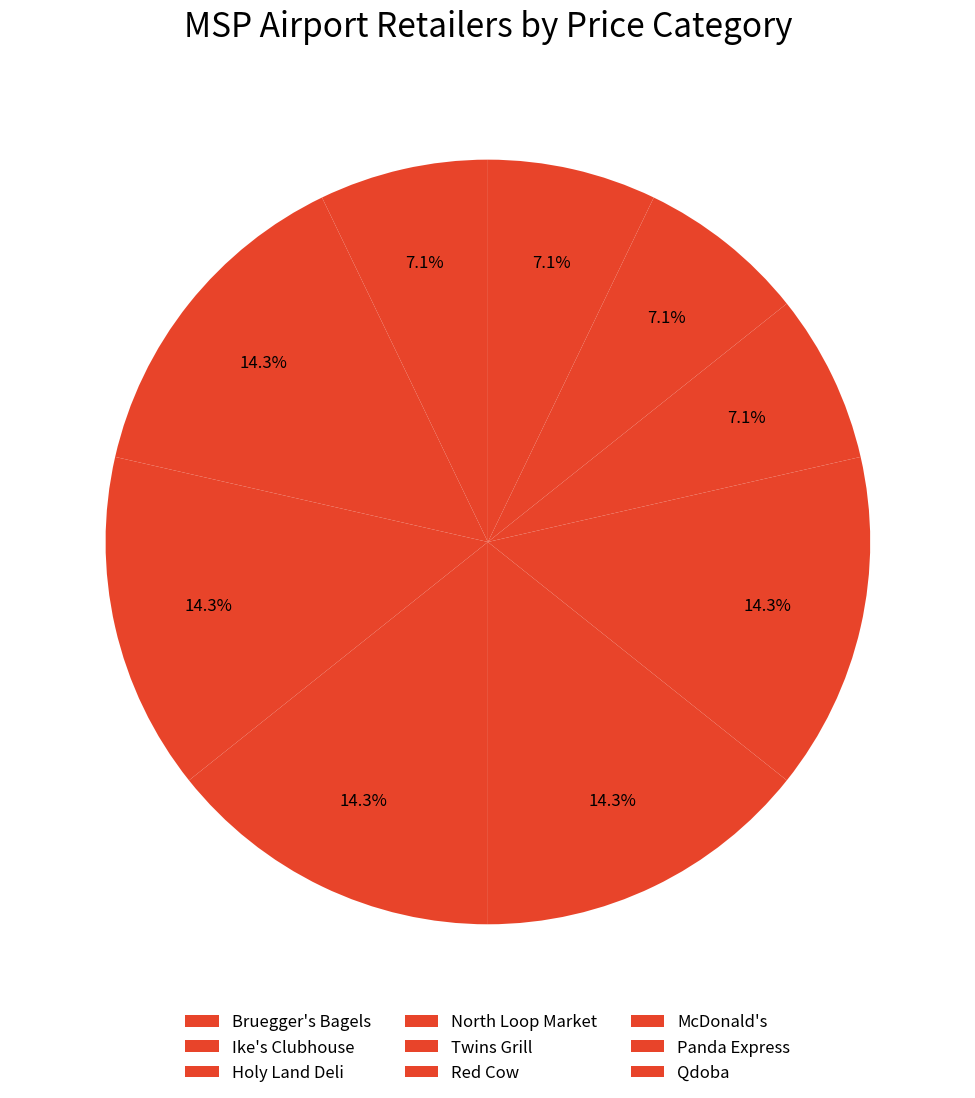

Is it true that Twins Grill is 3% of the pie?

False